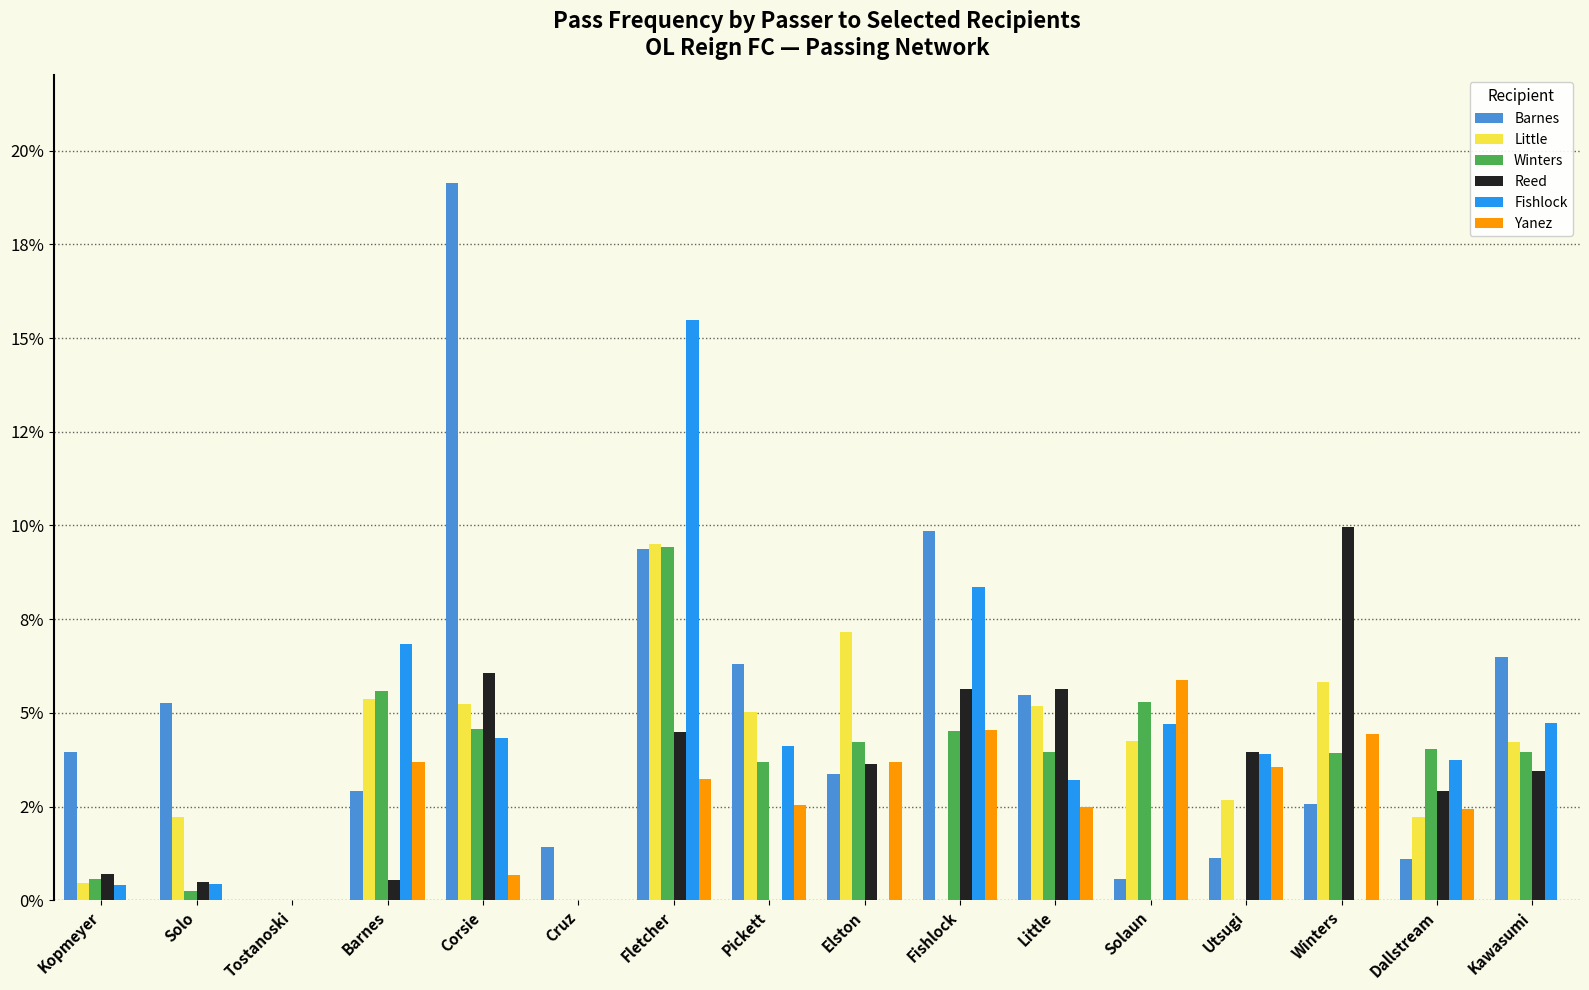

What are all the series names shown in the legend?

Barnes, Little, Winters, Reed, Fishlock, Yanez